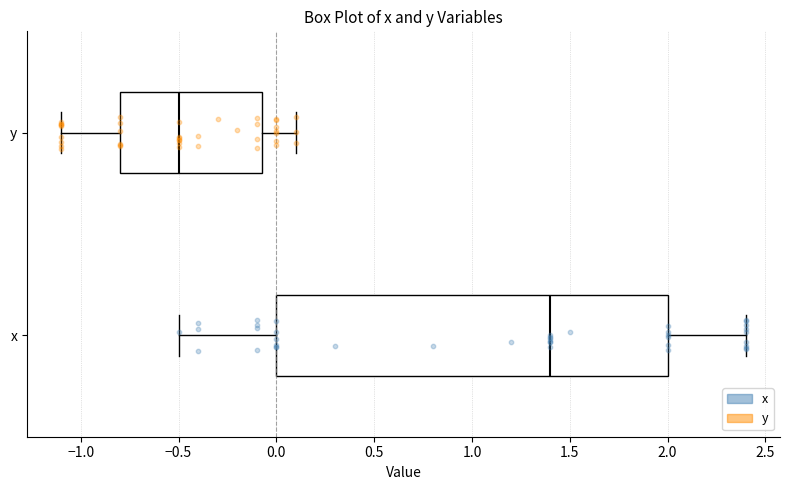

Where does the median line of the box for x sit on the x-axis? The values are not printed on the chart, so give them approximately, as read against the axis.

1.40